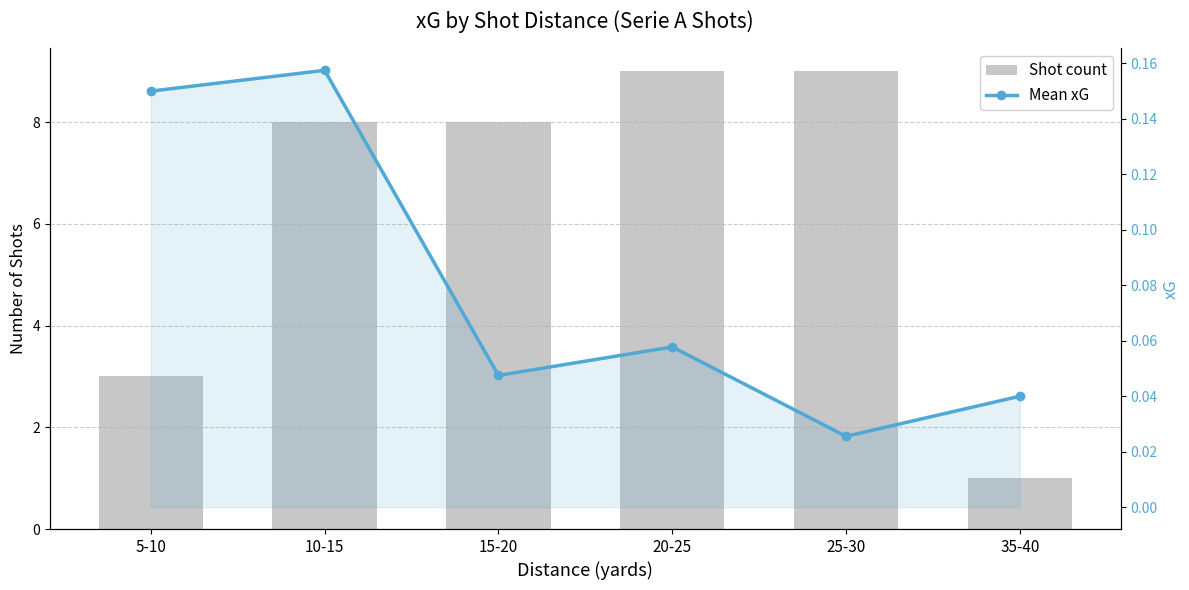

List the labels in order of Mean xG value, smallest first.

25-30, 35-40, 15-20, 20-25, 5-10, 10-15